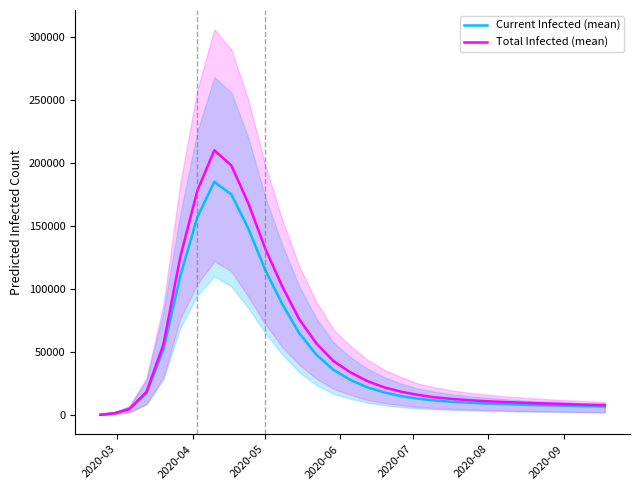

What is the highest value of the Current Infected (mean) series?

185000